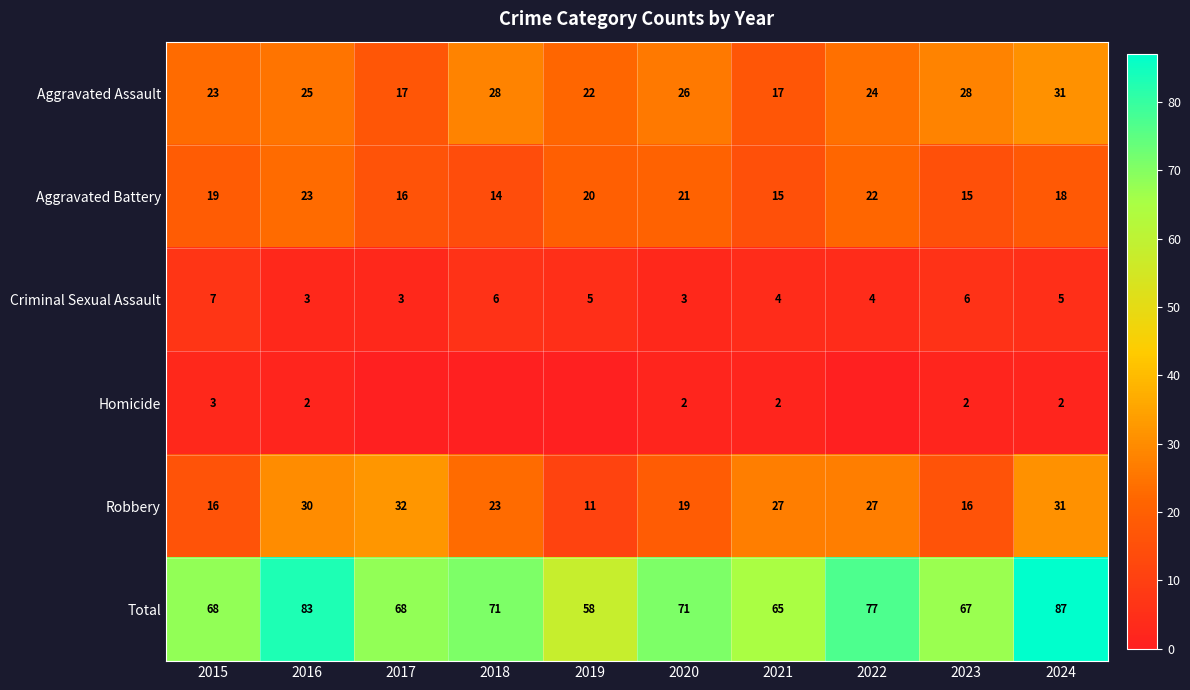

At 2016, list the series in order from largest to smallest.

Total, Robbery, Aggravated Assault, Aggravated Battery, Criminal Sexual Assault, Homicide